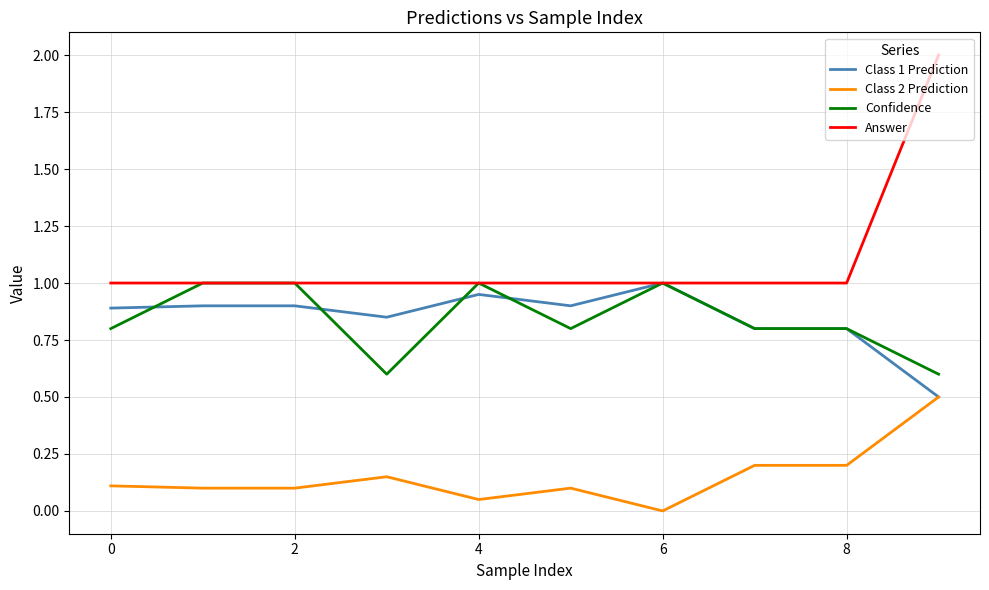

True or false: Class 2 Prediction and Confidence cross at least once.

False